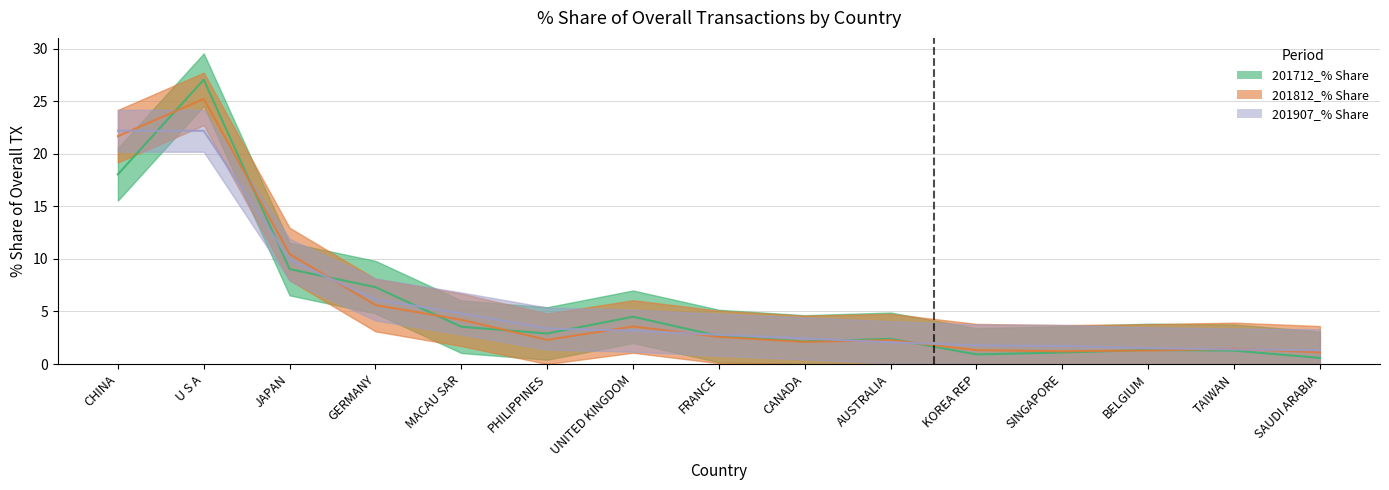

What is the approximate value of 201907_% Share at SAUDI ARABIA?

1.3